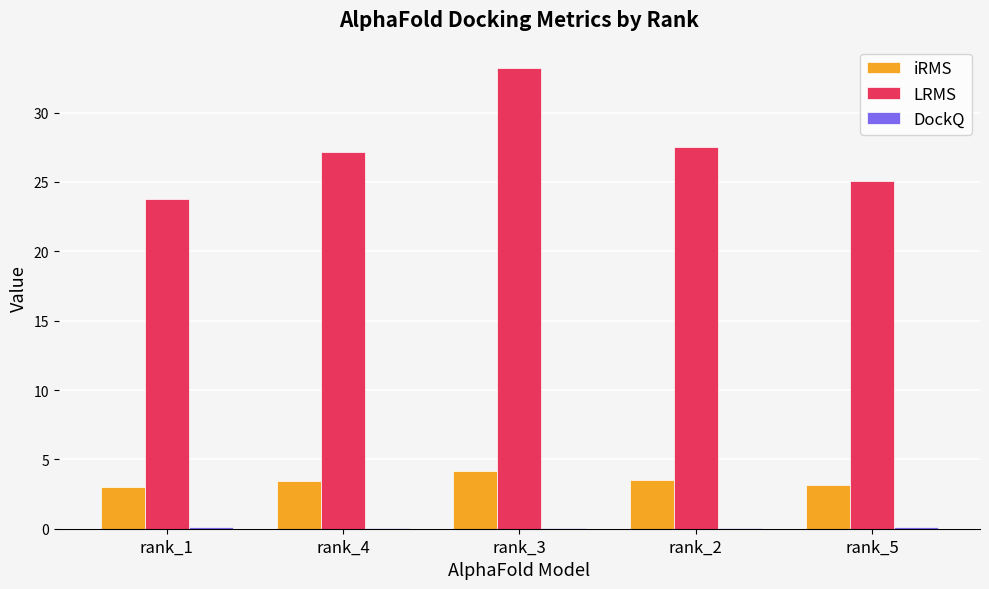

Is the value of iRMS at rank_3 greater than the value of LRMS at rank_4?

No